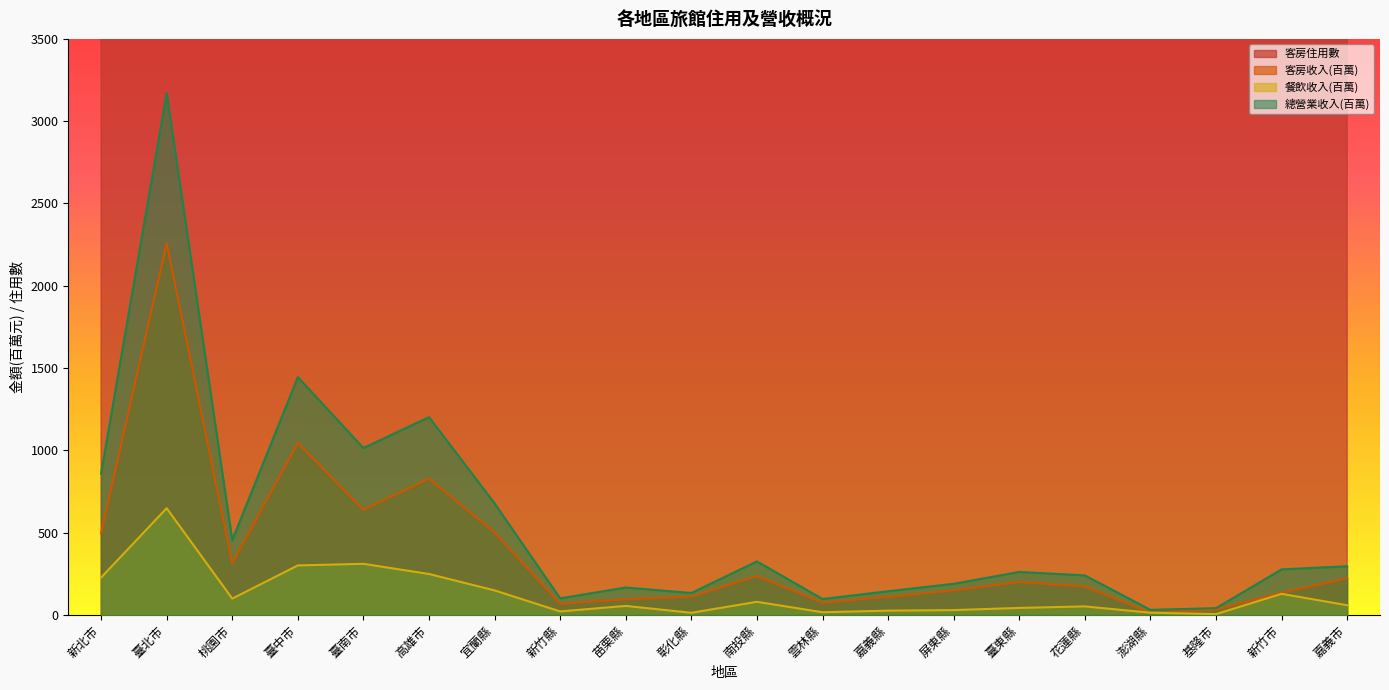

Which series has the largest total across all categories?

客房住用數